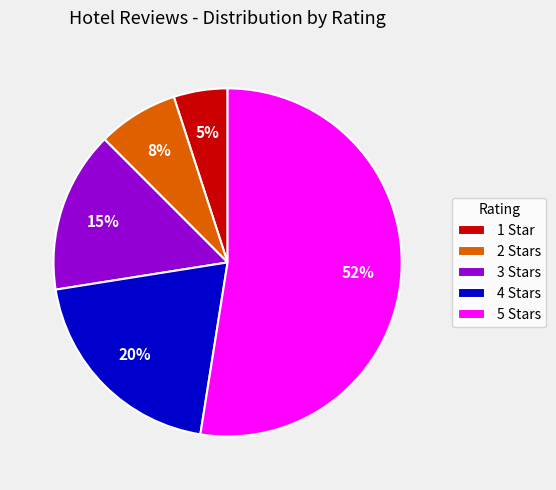

Is there any slice that represents more than half of the pie?

Yes